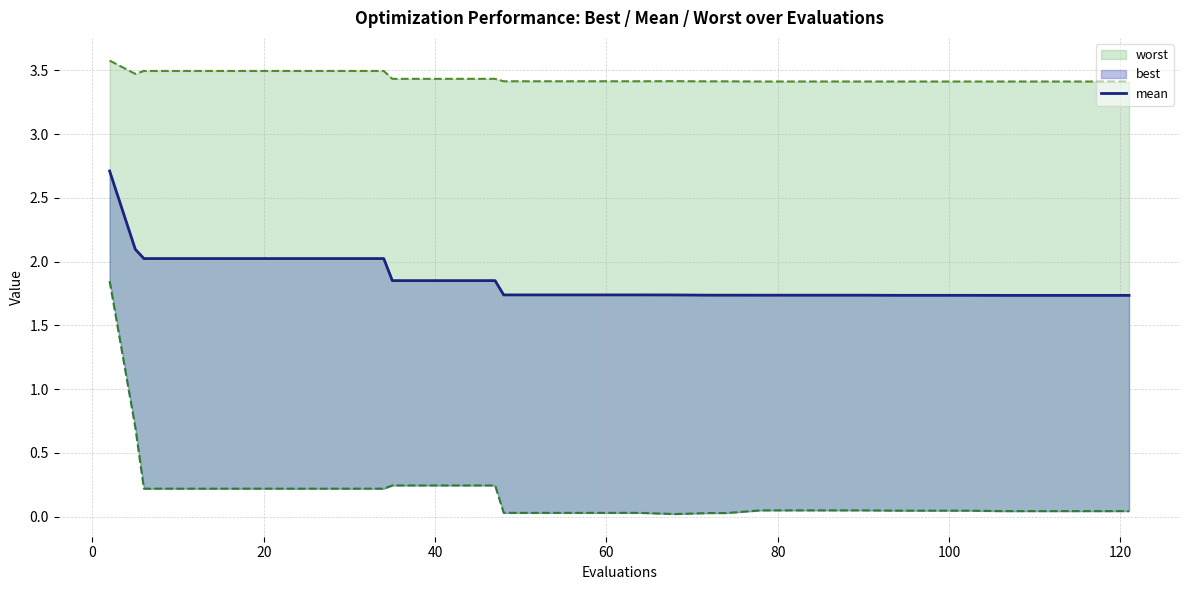

The value at 25 is 2.8. True or false?

False